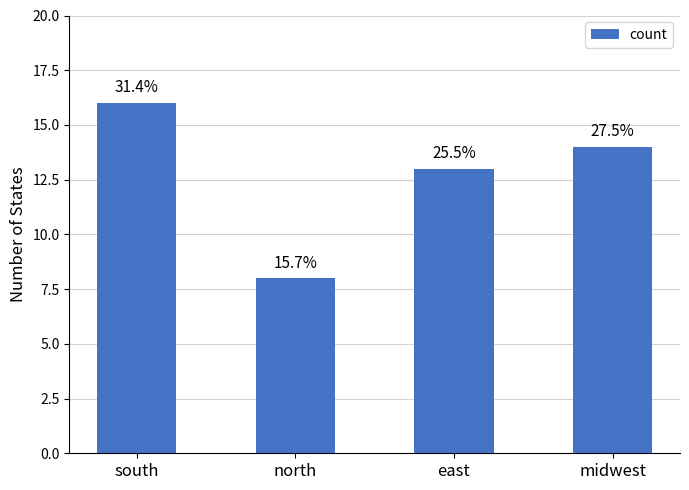

Does the chart contain any negative values?

No